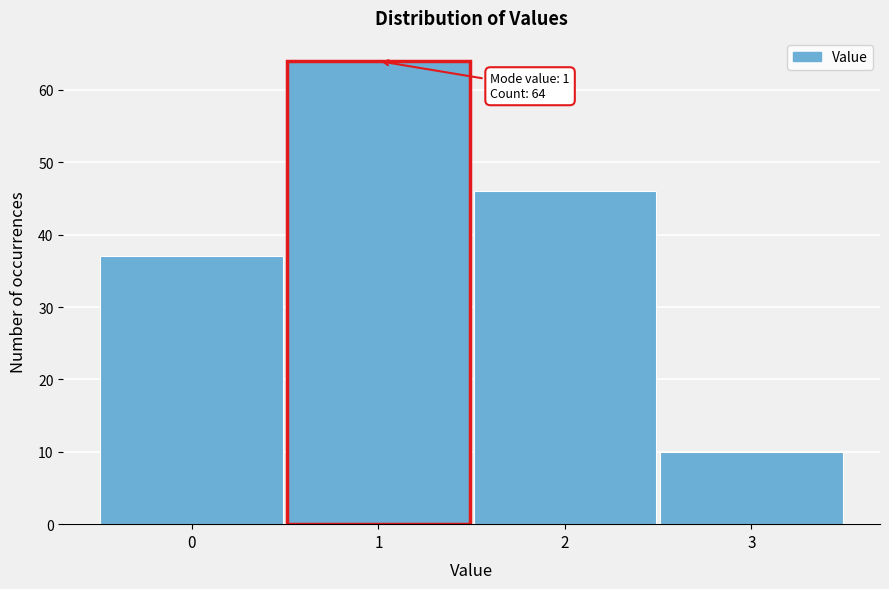

Reading left to right, list all the values displayed in this chart.

0=37	1=64	2=46	3=10